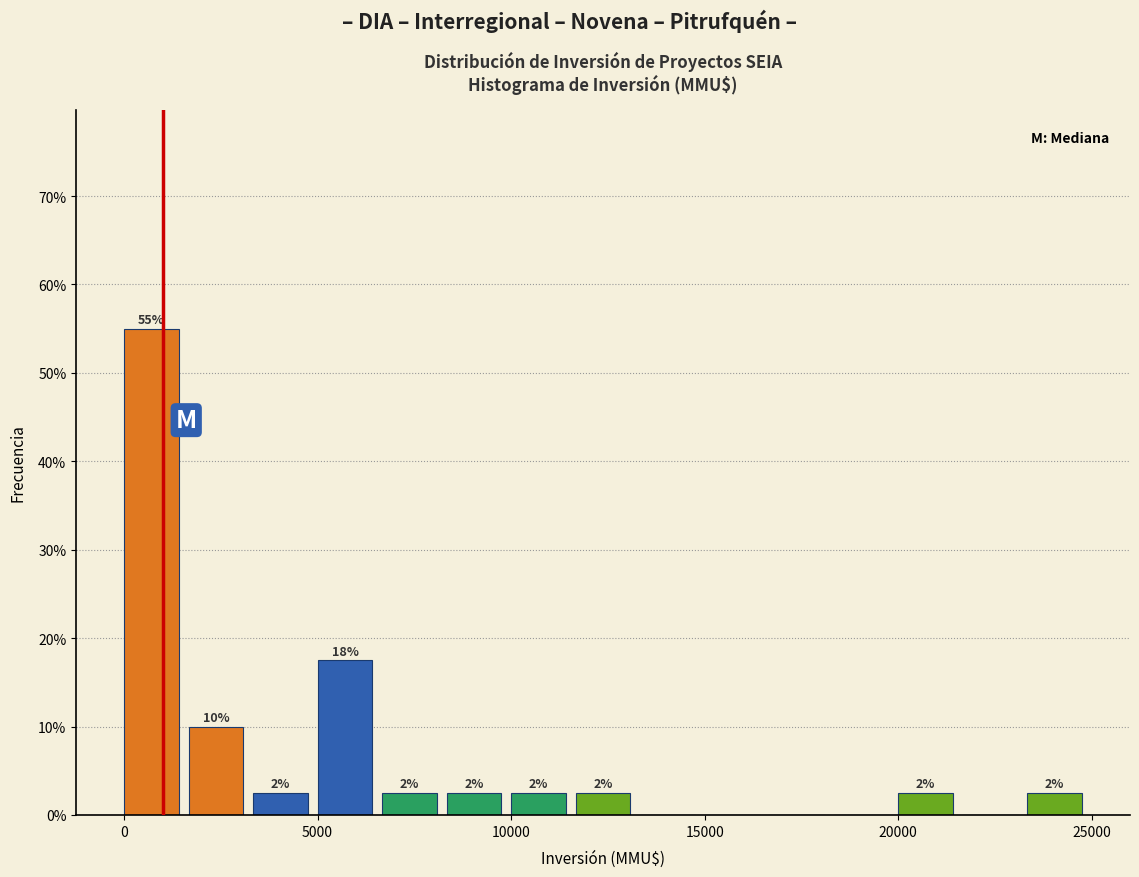

Around what value on the x-axis is the tallest bar? Give the approximate position of its centre, as read against the axis.

500